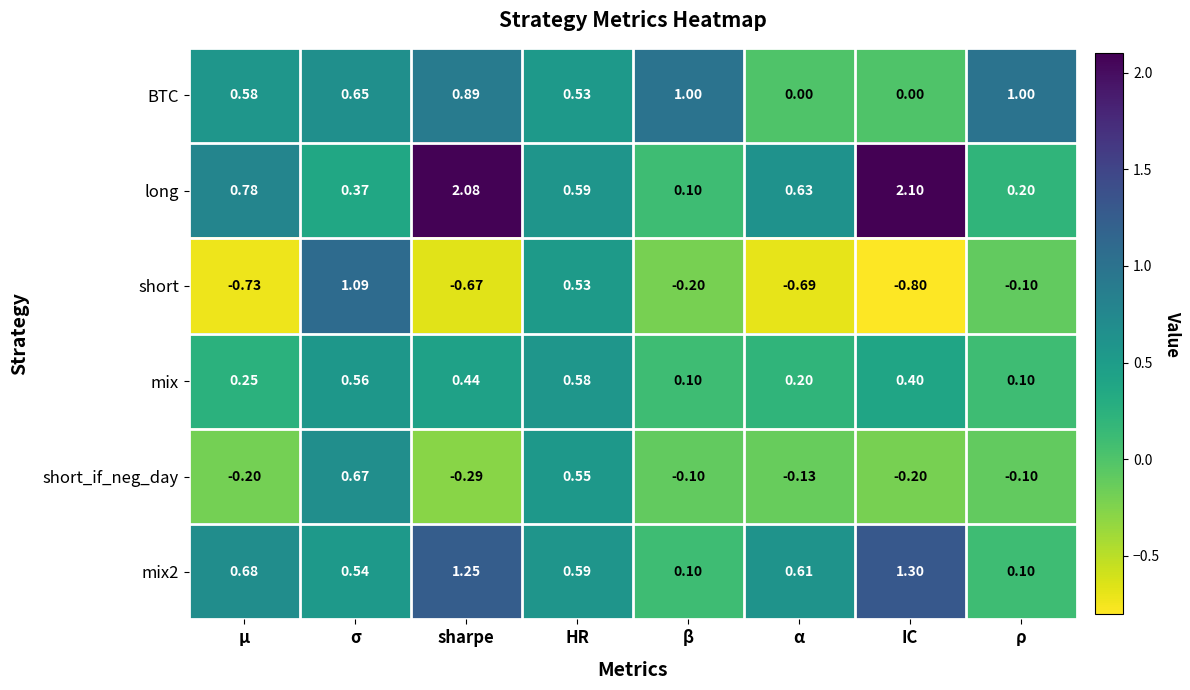

Which series changed the most between HR and α?

short